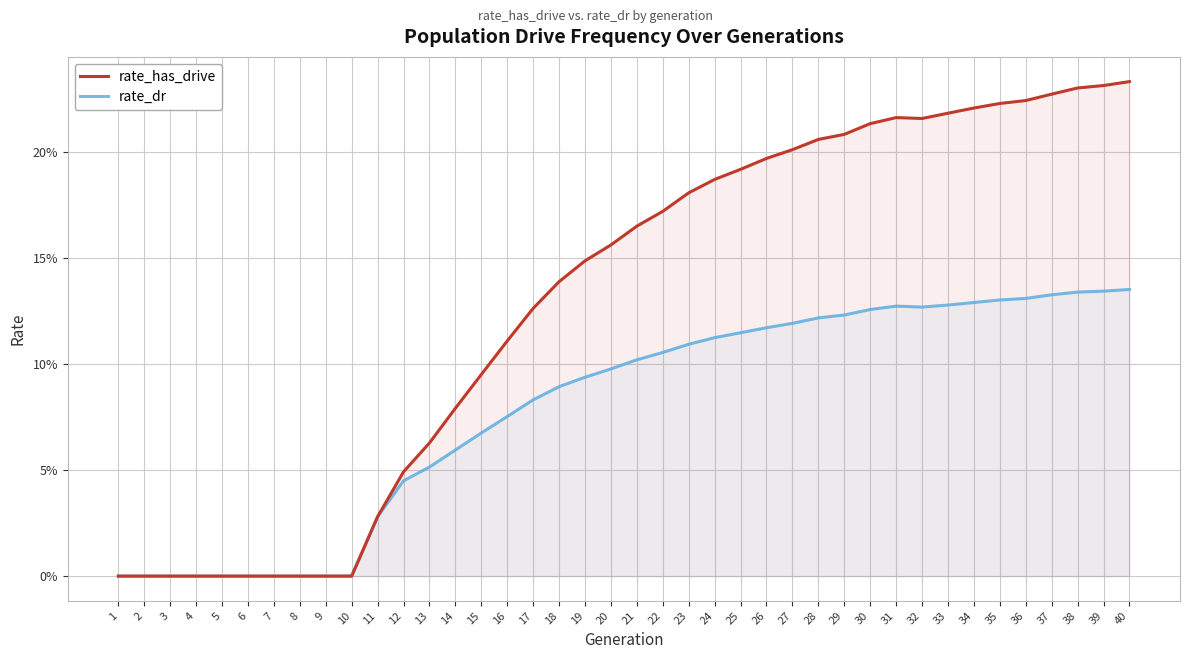

How many lines are shown in the chart?

2